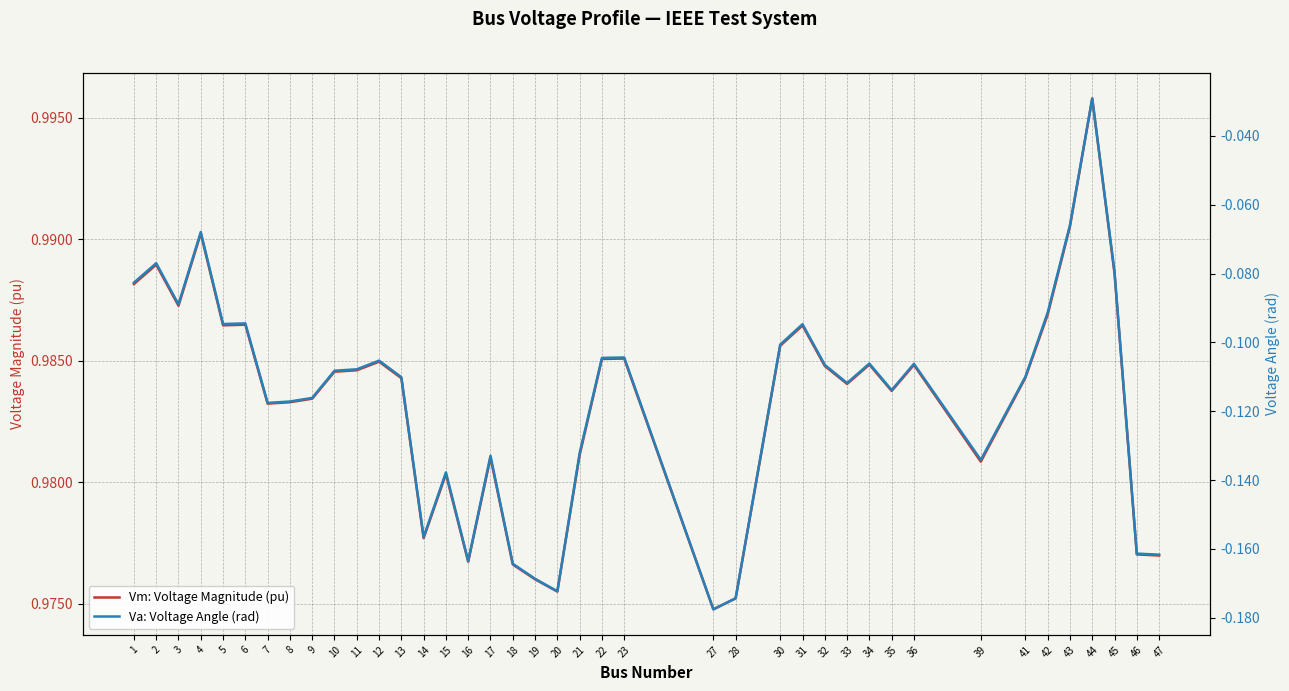

True or false: Va: Voltage Angle (rad) and Vm: Voltage Magnitude (pu) cross at least once.

False